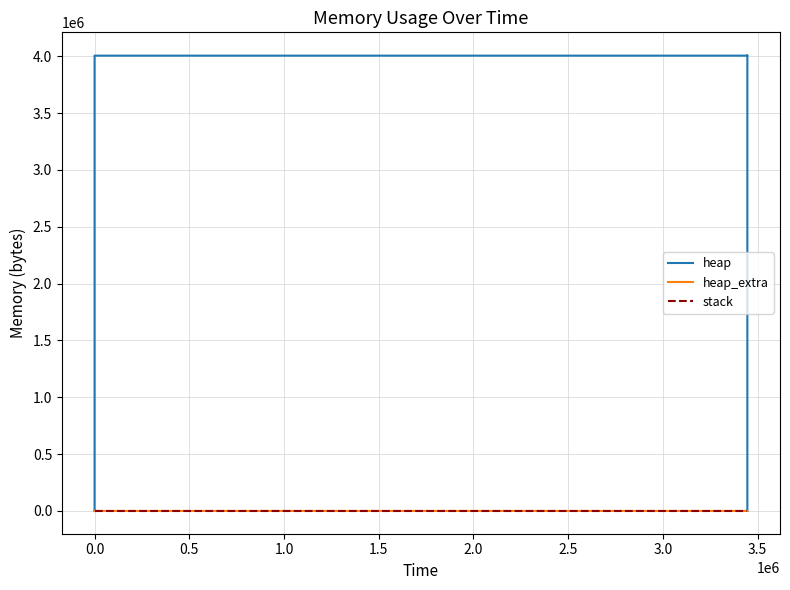

True or false: heap_extra and heap cross at least once.

False